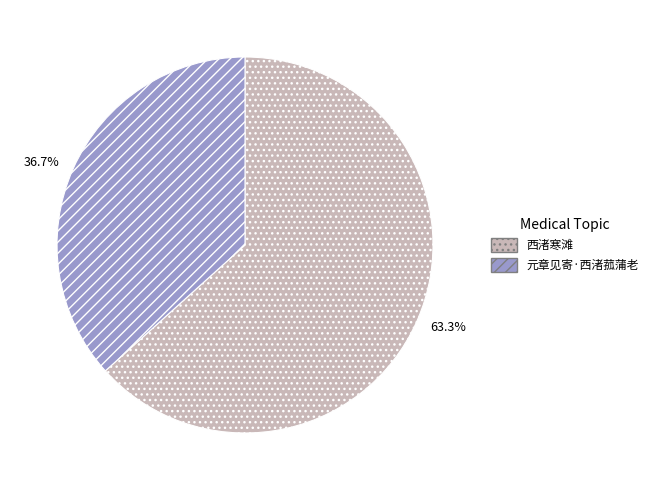

To the nearest percent, what is the difference between the largest and smallest slice percentages?

27%